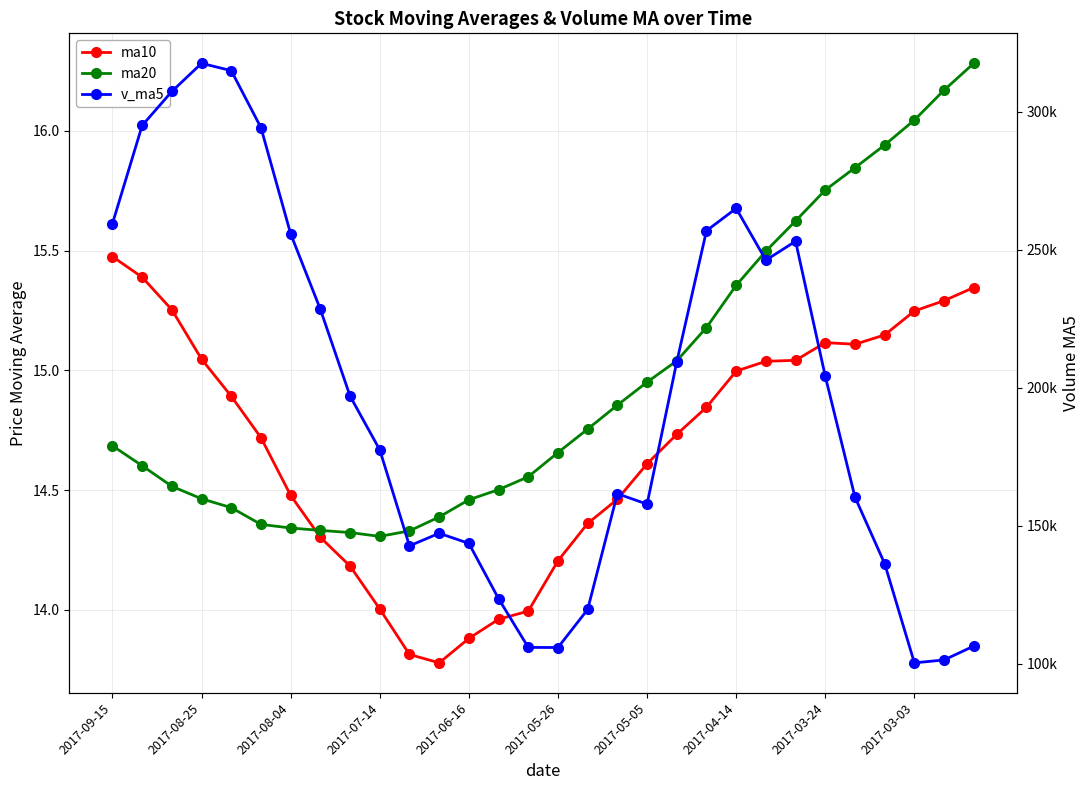

Reading left to right, extract all data points from this chart.

ma10: 15.5	15.4	15.3	15.0	14.9	14.7	14.5	14.3	14.2	14.0	13.8	13.8	13.9	14.0	14.0	14.2	14.4	14.5	14.6	14.7	14.8	15.0	15.0	15.0	15.1	15.1	15.1	15.2	15.3	15.3
ma20: 14.7	14.6	14.5	14.5	14.4	14.4	14.3	14.3	14.3	14.3	14.3	14.4	14.5	14.5	14.6	14.7	14.8	14.9	15.0	15.0	15.2	15.4	15.5	15.6	15.8	15.8	15.9	16.0	16.2	16.3
v_ma5: 259530.2	295105.5	307449.8	317641.2	314976.6	294300.5	255795.4	228442.2	196983.4	177476.4	142676.0	147244.7	143576.3	123513.6	105864.3	105815.2	119628.4	161576.9	157801.3	209390.9	256927.9	265046.5	246259.1	253122.9	204170.7	160338.6	136213.1	100256.4	101314.1	106339.7